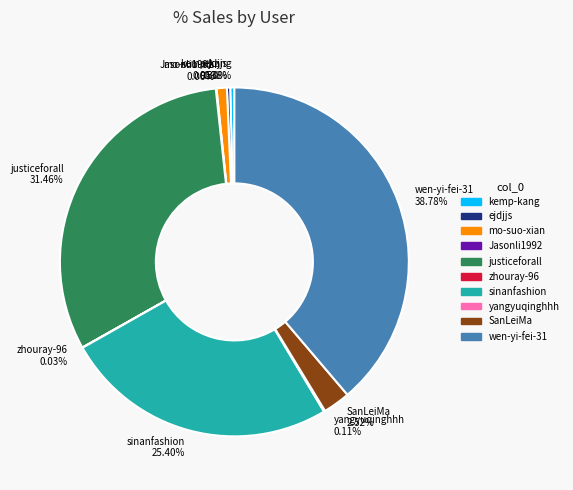

To the nearest percent, what percentage of the pie is wen-yi-fei-31?

39%